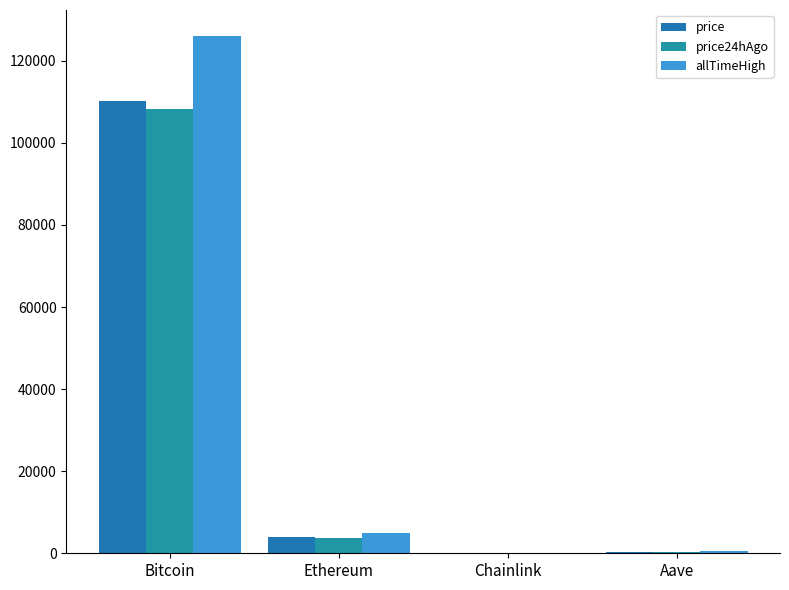

How many series are shown in this chart?

3